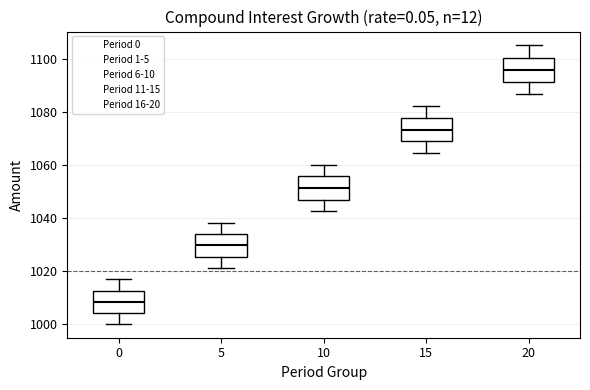

Where does the lower whisker of the box at x = 0 end on the y-axis? The values are not printed on the chart, so give them approximately, as read against the axis.

1000